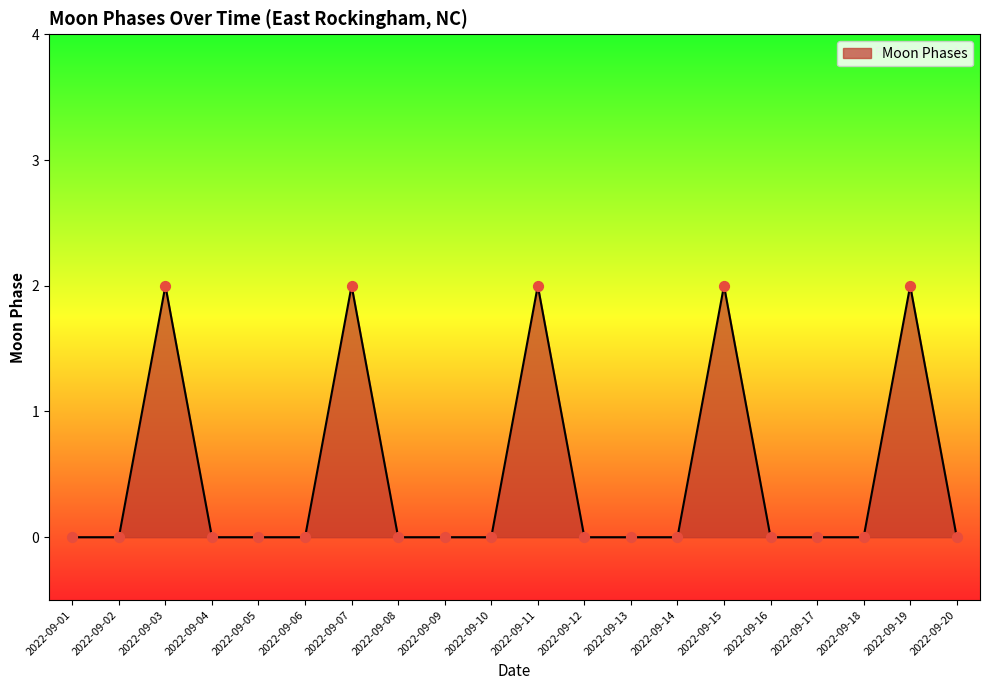

Between 2022-09-03 and 2022-09-14, which is larger?

2022-09-03